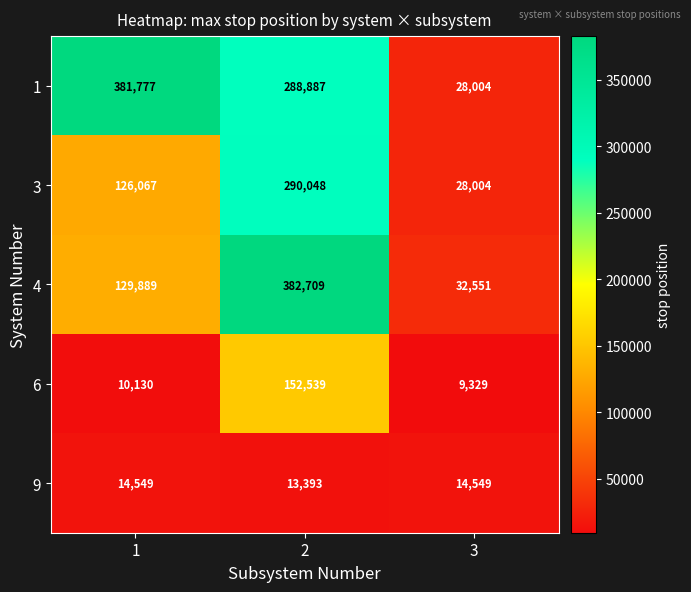

What is the approximate value of 9 at 3, to the nearest 100?

14500